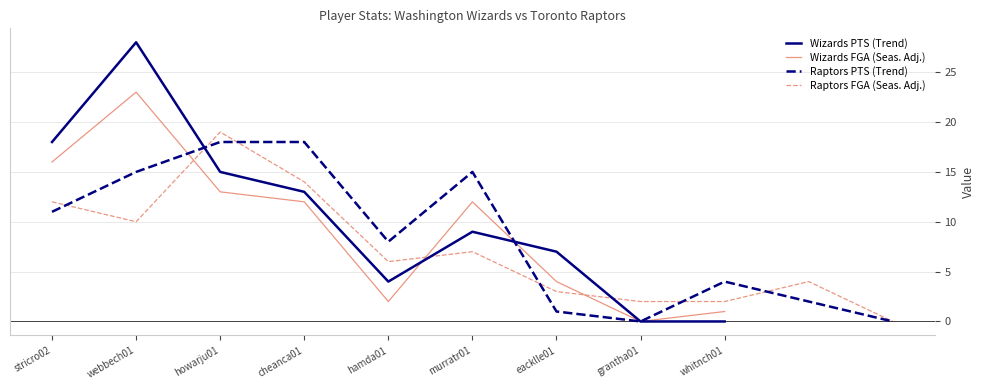

What is the maximum value for Wizards FGA (Seas. Adj.)?

23